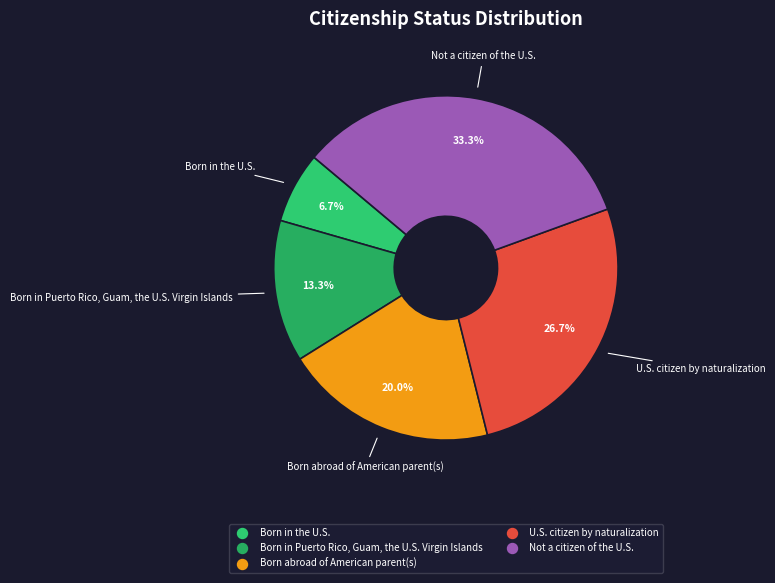

To the nearest percent, what is the average slice percentage?

20%